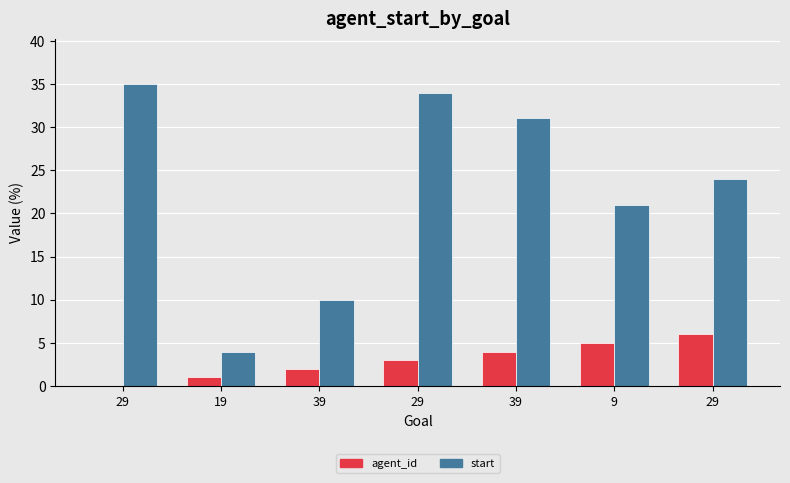

Rank the series at 29 from lowest to highest value.

agent_id, start